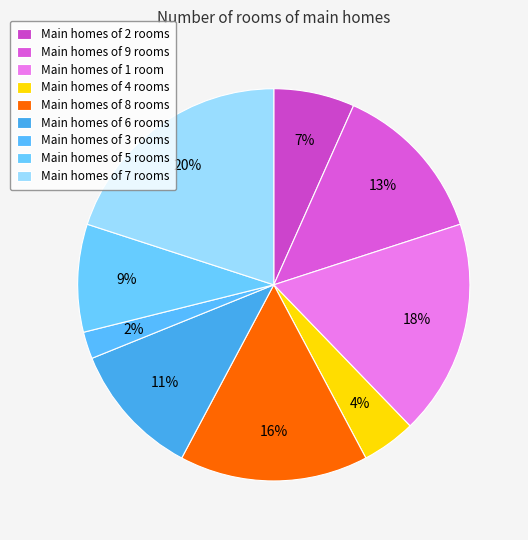

Which category has the smallest portion of the pie?

3